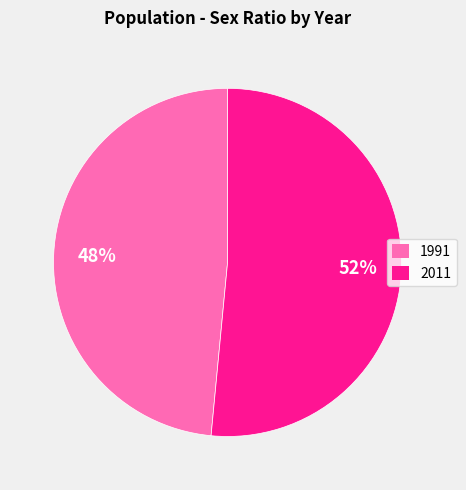

What is the ratio of the value at 2011 to the value at 1991?

1.1